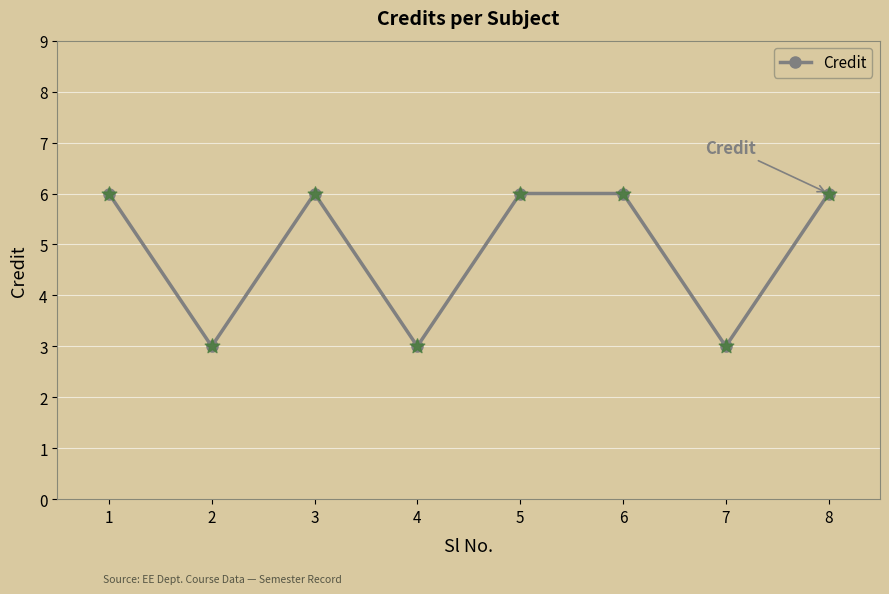

Approximately how many times larger is the value at 5 compared to 7?

2.0